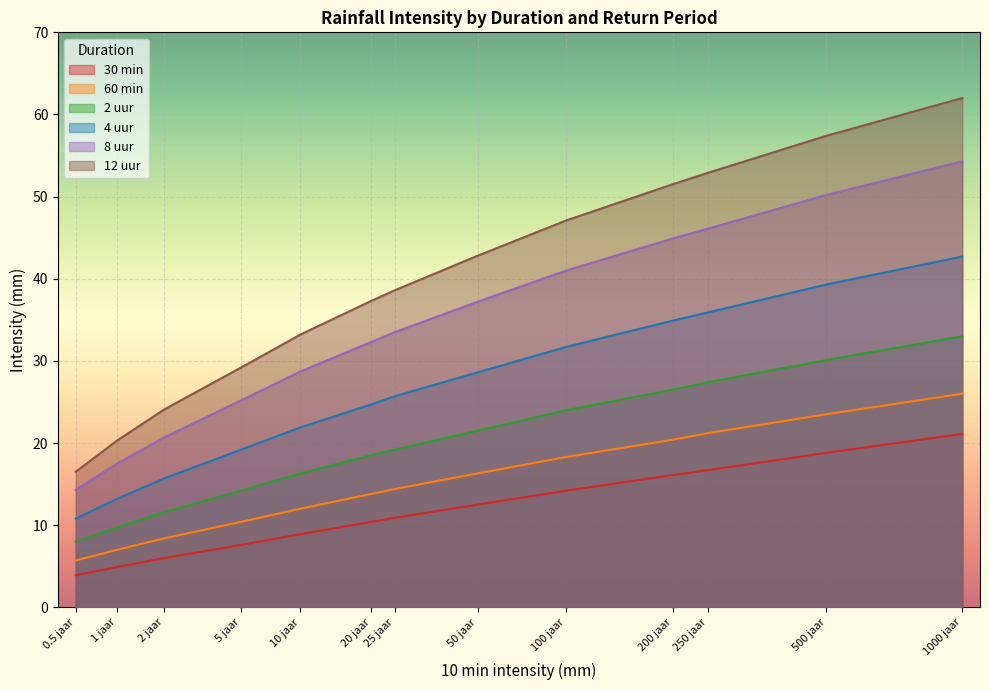

Reading right to left, extract all data points from this chart.

30 min: 21.1	18.8	16.7	16.1	14.2	12.5	10.9	10.4	8.9	7.6	6.0	4.9	3.9
60 min: 26.0	23.5	21.2	20.4	18.3	16.3	14.4	13.8	12.0	10.4	8.4	7.0	5.7
2 uur: 33.0	30.1	27.4	26.5	24.0	21.5	19.2	18.5	16.3	14.2	11.6	9.7	8.0
4 uur: 42.7	39.3	35.9	34.9	31.7	28.6	25.7	24.7	21.9	19.2	15.7	13.2	10.8
8 uur: 54.3	50.2	46.1	44.9	41.0	37.2	33.5	32.3	28.7	25.2	20.7	17.5	14.3
12 uur: 62.0	57.4	52.9	51.5	47.1	42.8	38.6	37.3	33.2	29.2	24.1	20.3	16.5